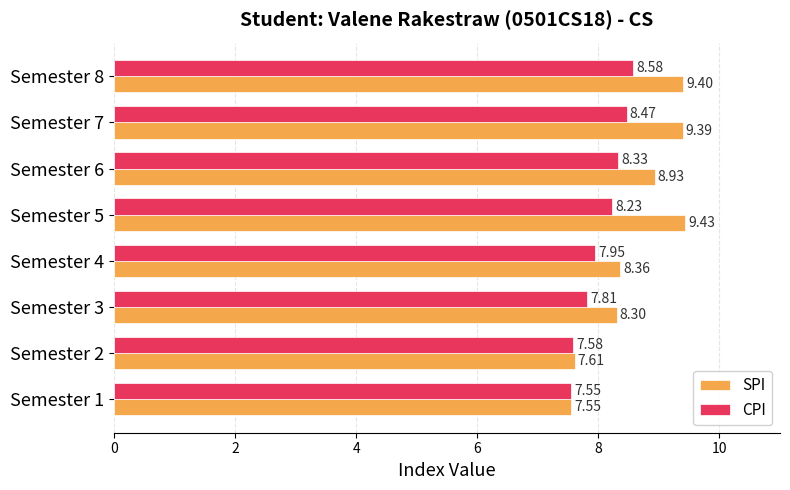

Is the value of SPI at Semester 8 greater than the value of CPI at Semester 7?

Yes